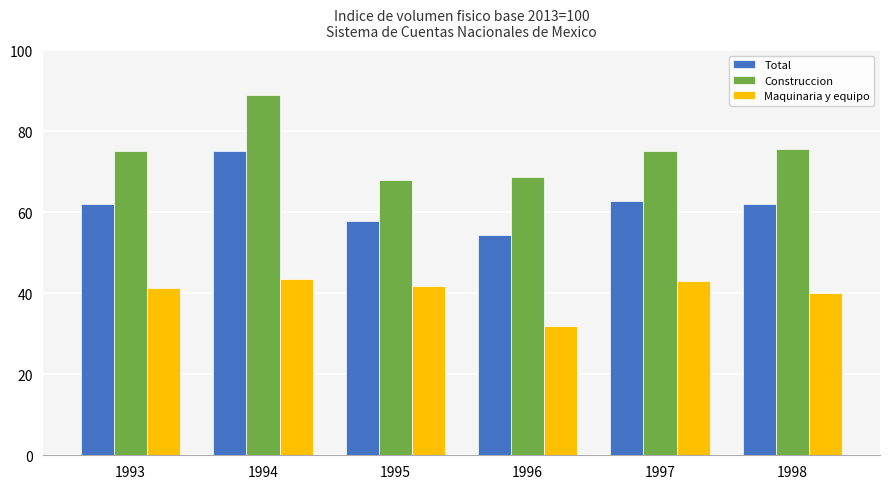

Is the value of Maquinaria y equipo at 1997 greater than the value of Construccion at 1996?

No